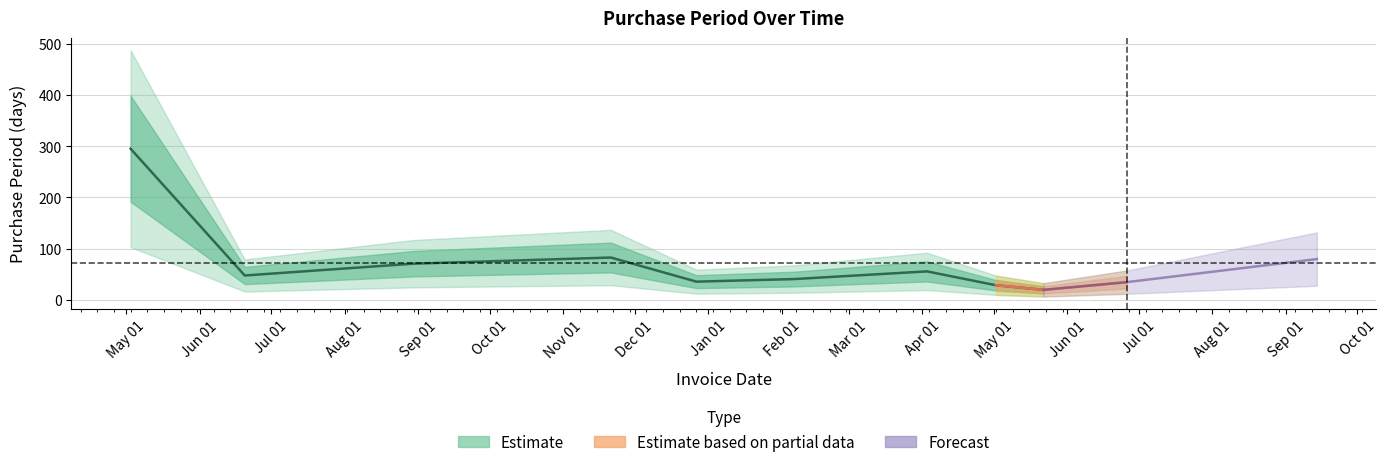

Where is the data nearest to the value 157?

2016-11-21